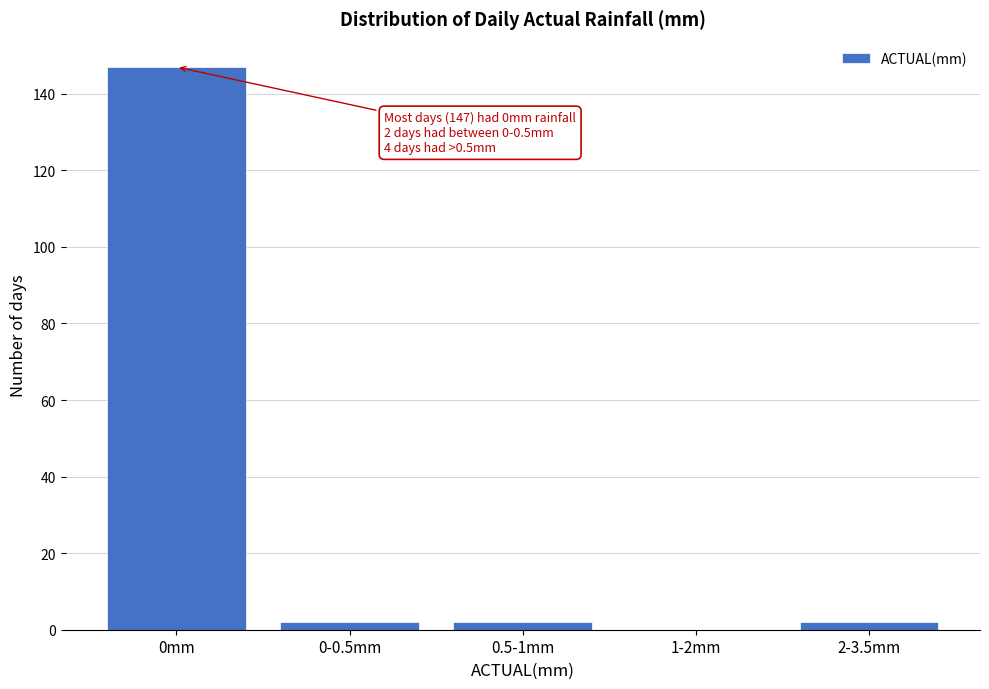

Reading left to right, list all the values displayed in this chart.

0mm=147	0-0.5mm=2	0.5-1mm=2	1-2mm=0	2-3.5mm=2